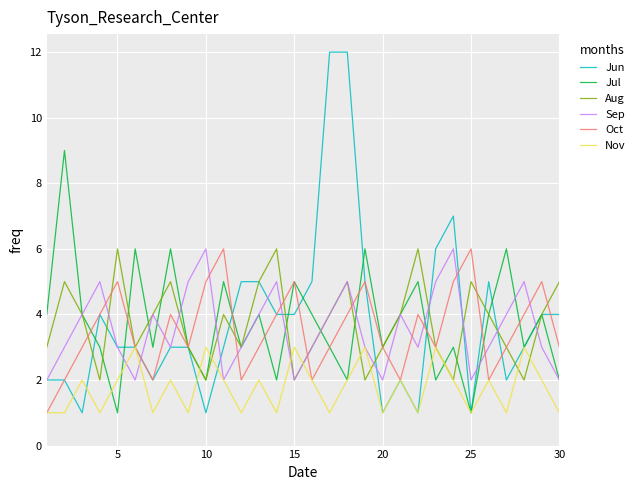

How many values in the Jul series are below 4?

15